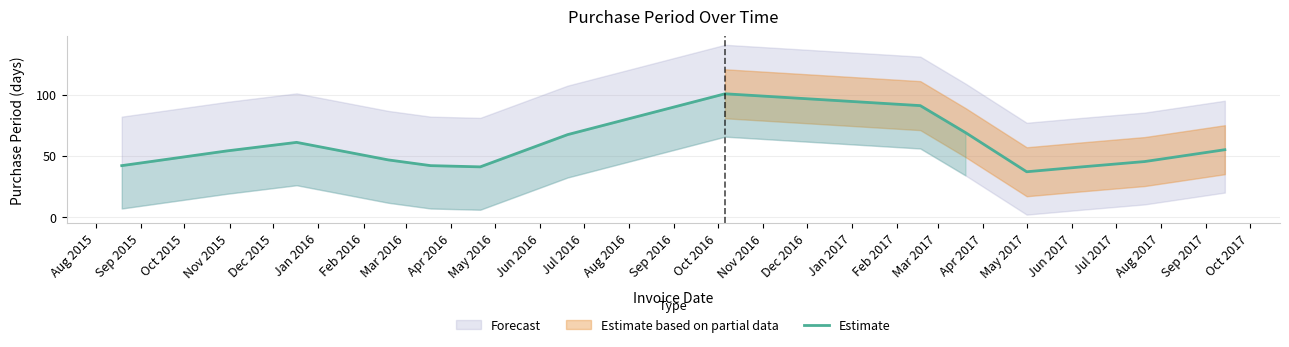

How many points are lower than both their immediate neighbors (excluding endpoints)?

2